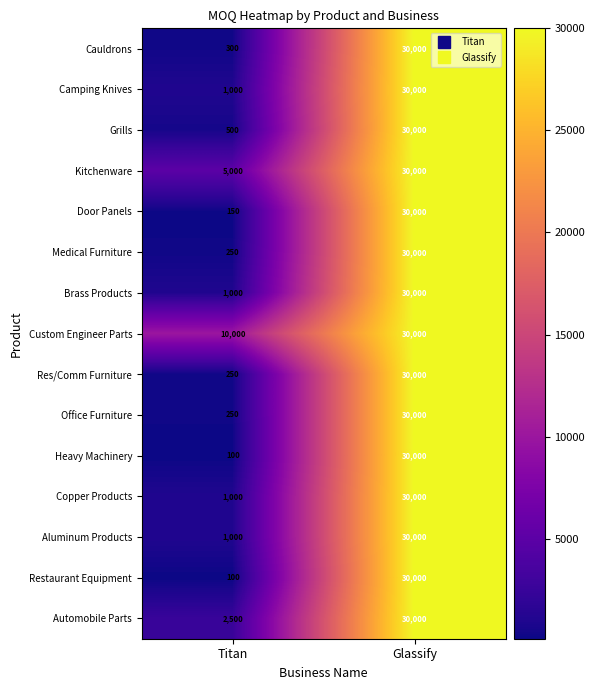

Which series has the largest total across all categories?

Custom Engineer Parts